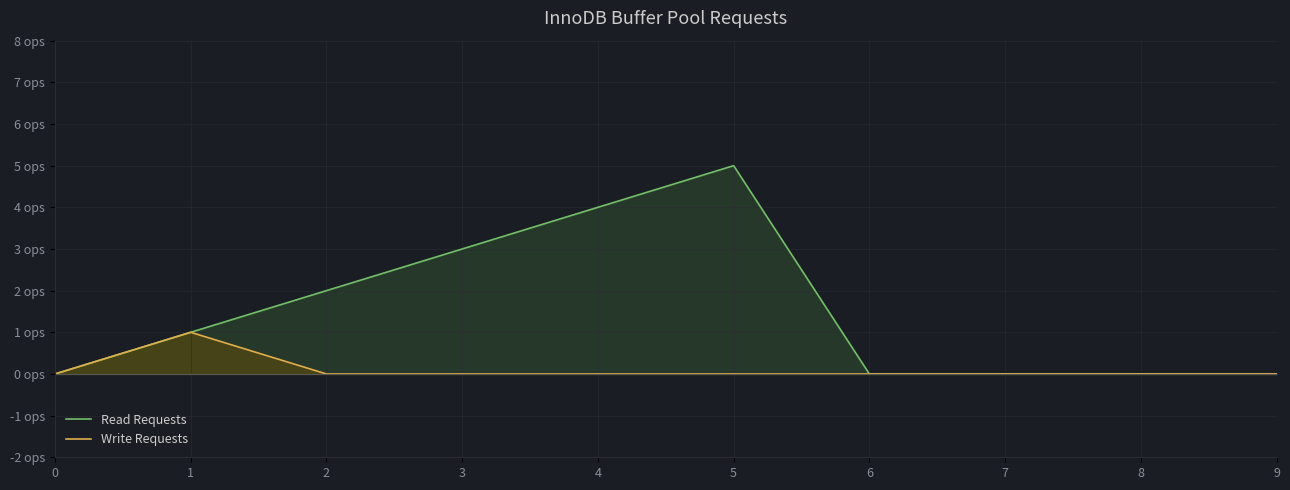

True or false: Write Requests and Read Requests cross at least once.

False